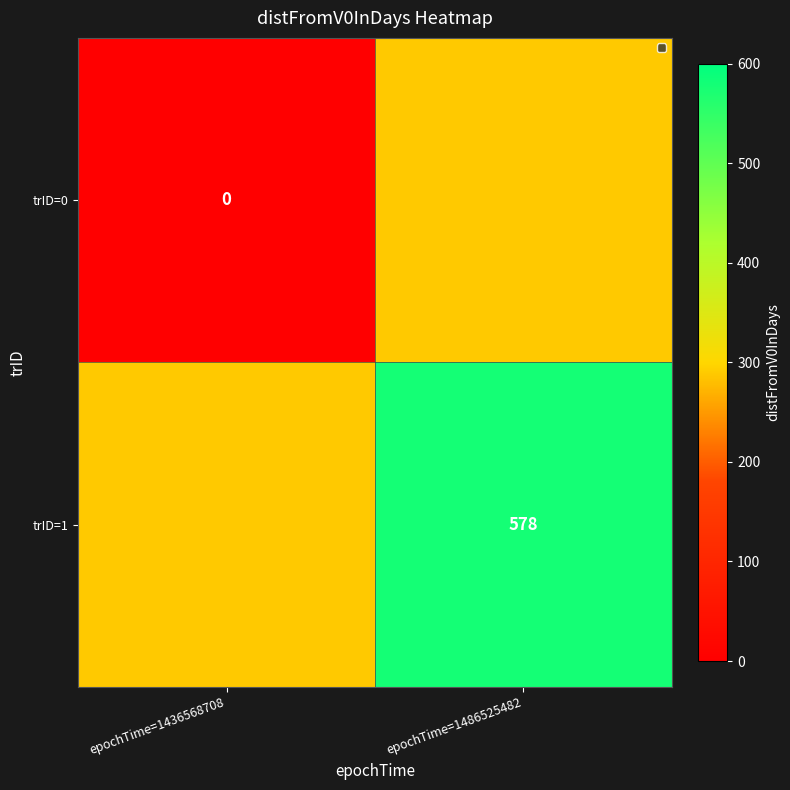

Is the value of trID=1 at epochTime=1486525482 greater than the value of trID=0 at epochTime=1436568708?

Yes